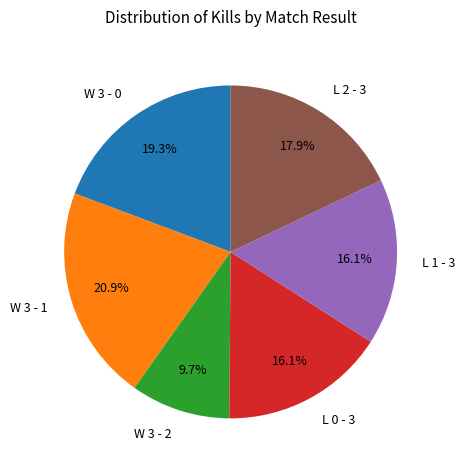

Is it true that W 3 - 1 is 35% of the pie?

False